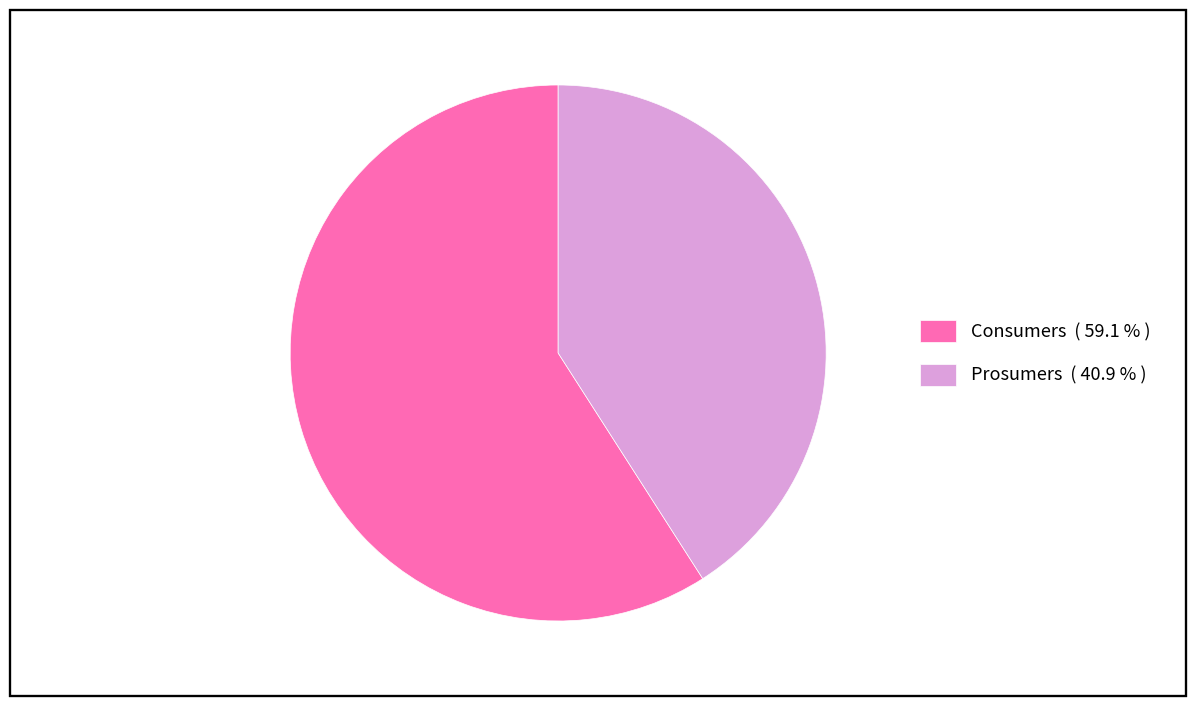

How many slices are in this pie chart?

2